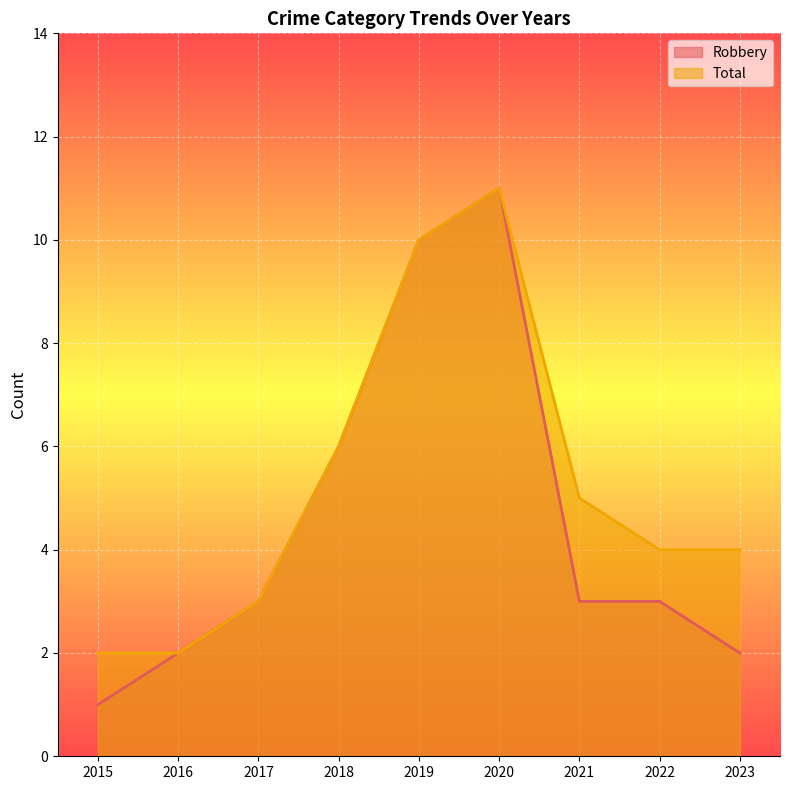

Does the chart display data point markers on the line(s)?

No